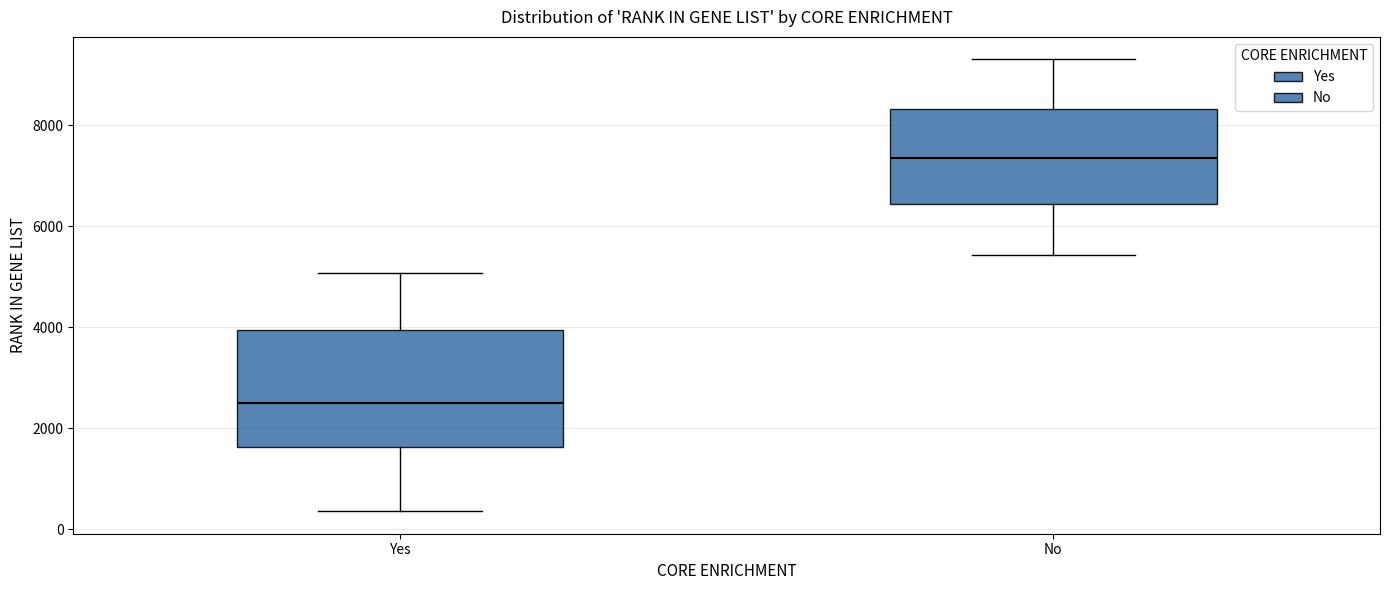

Which box is the tallest, from its lower edge to its upper edge?

Yes